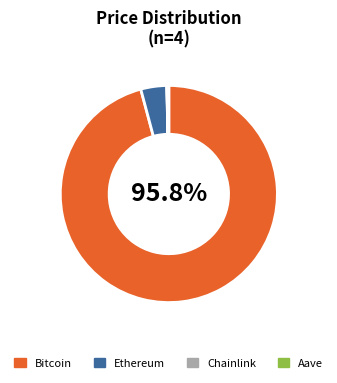

Which category has the biggest portion of the pie?

Bitcoin